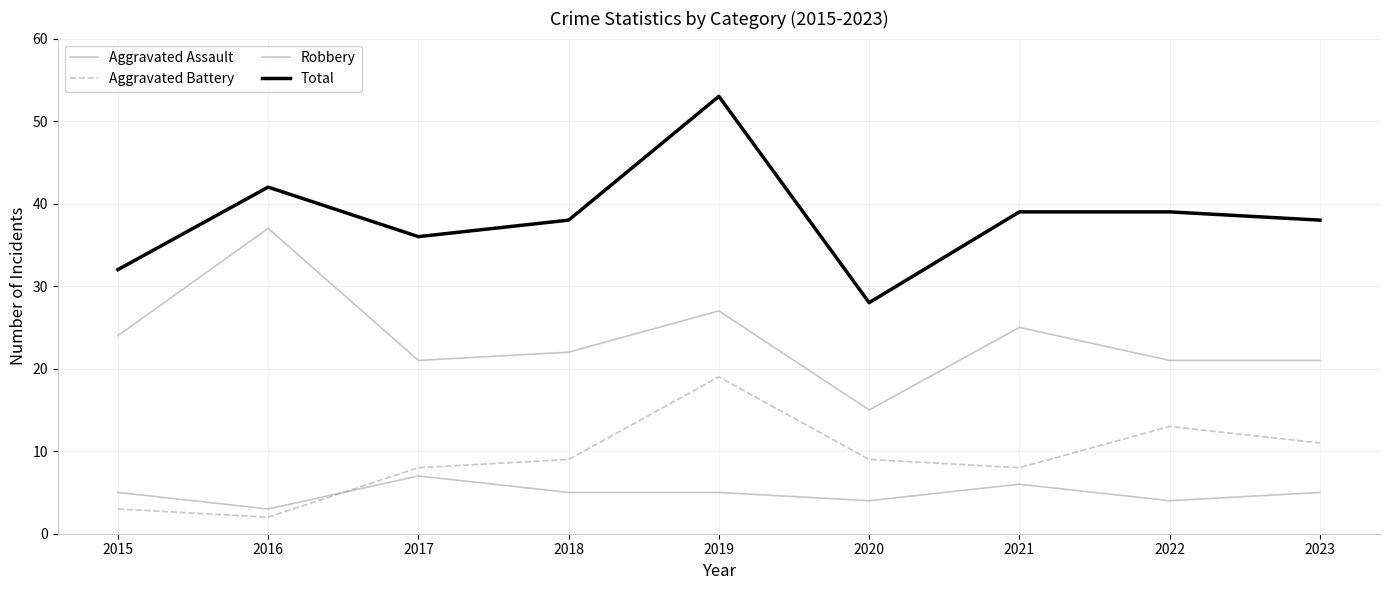

Does the chart have visible grid lines?

Yes